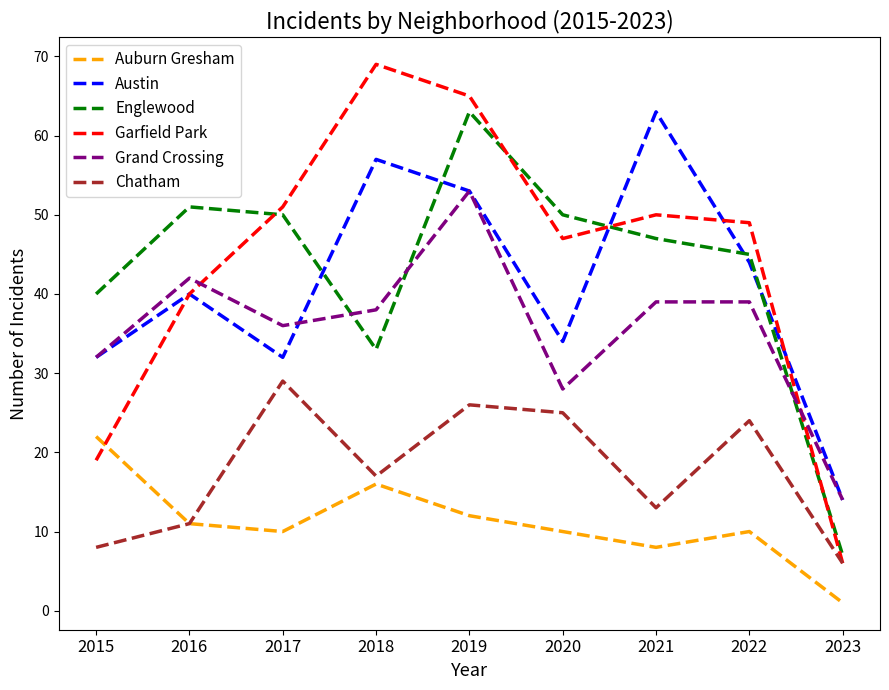

Which series has the largest range (max minus min)?

Garfield Park